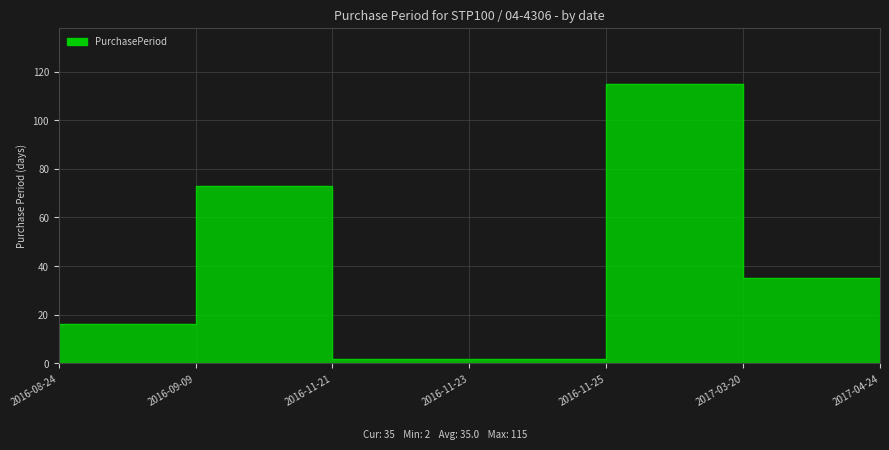

What is the change in value from 2016-11-23 to 2017-04-24?

+33